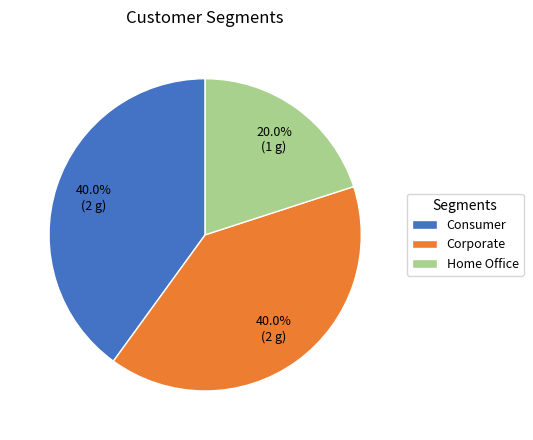

To the nearest percent, what is the average slice percentage?

33%